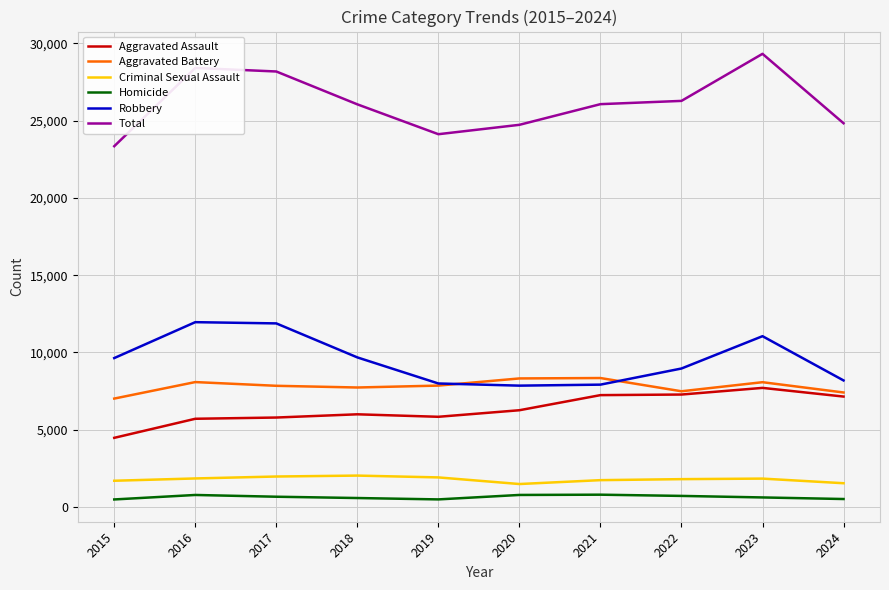

What is the lowest value of the Criminal Sexual Assault series?

1493